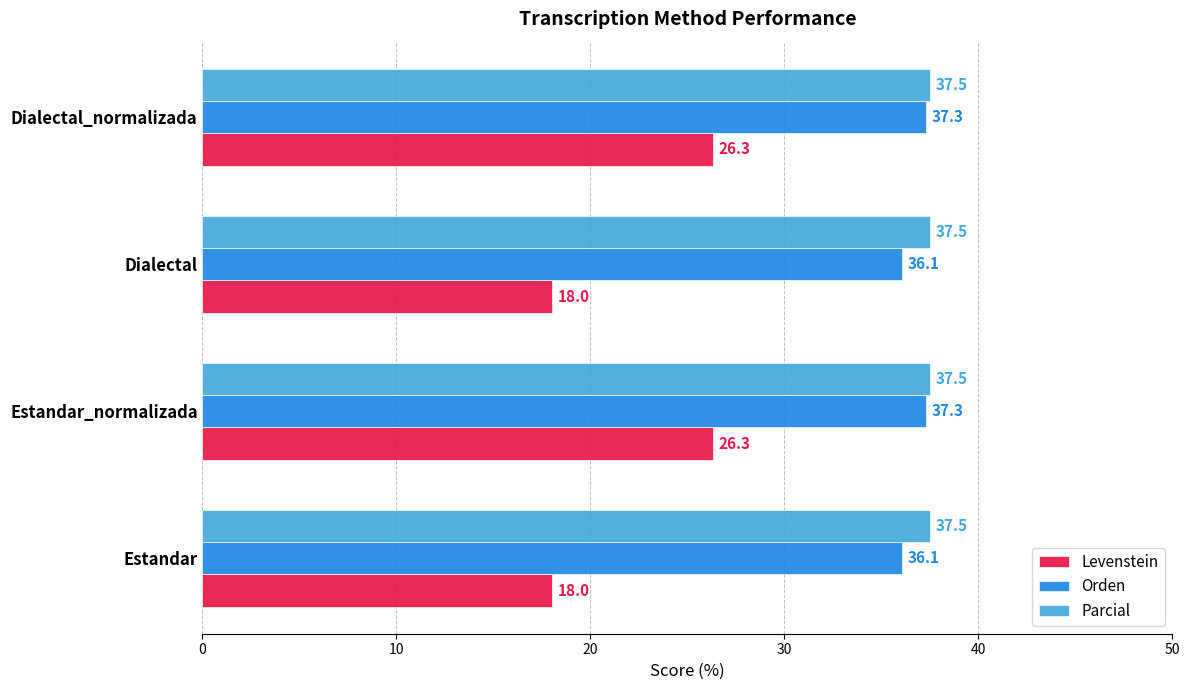

What is the difference between the Orden values at Estandar and Estandar_normalizada?

1.2